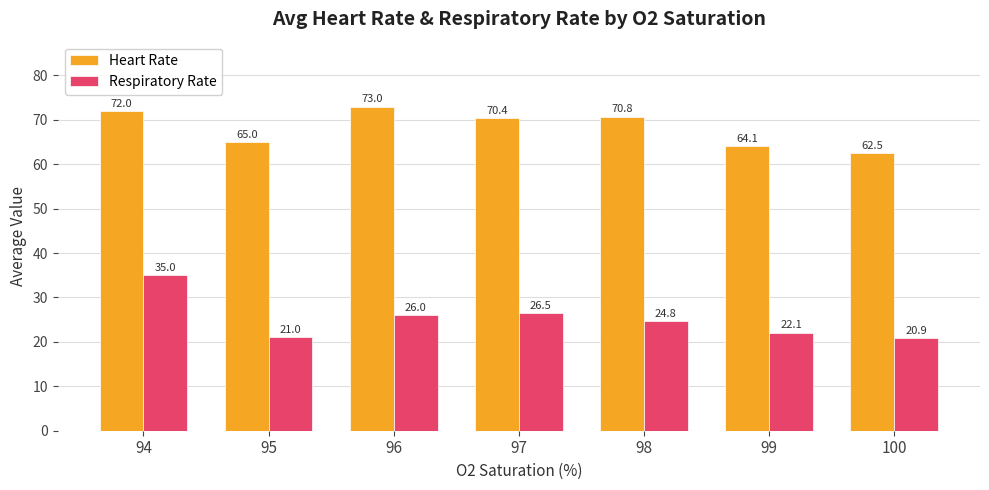

Is it true that Heart Rate equals 103.9 at 94?

False